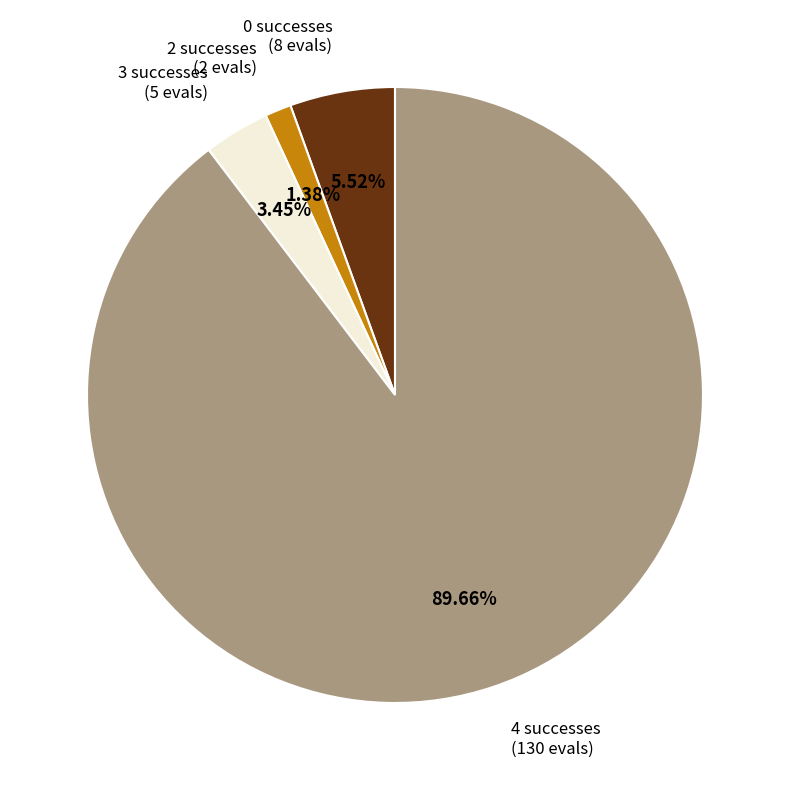

Combined, do 4 successes (130 evals) and 2 successes (2 evals) account for over 50%?

Yes